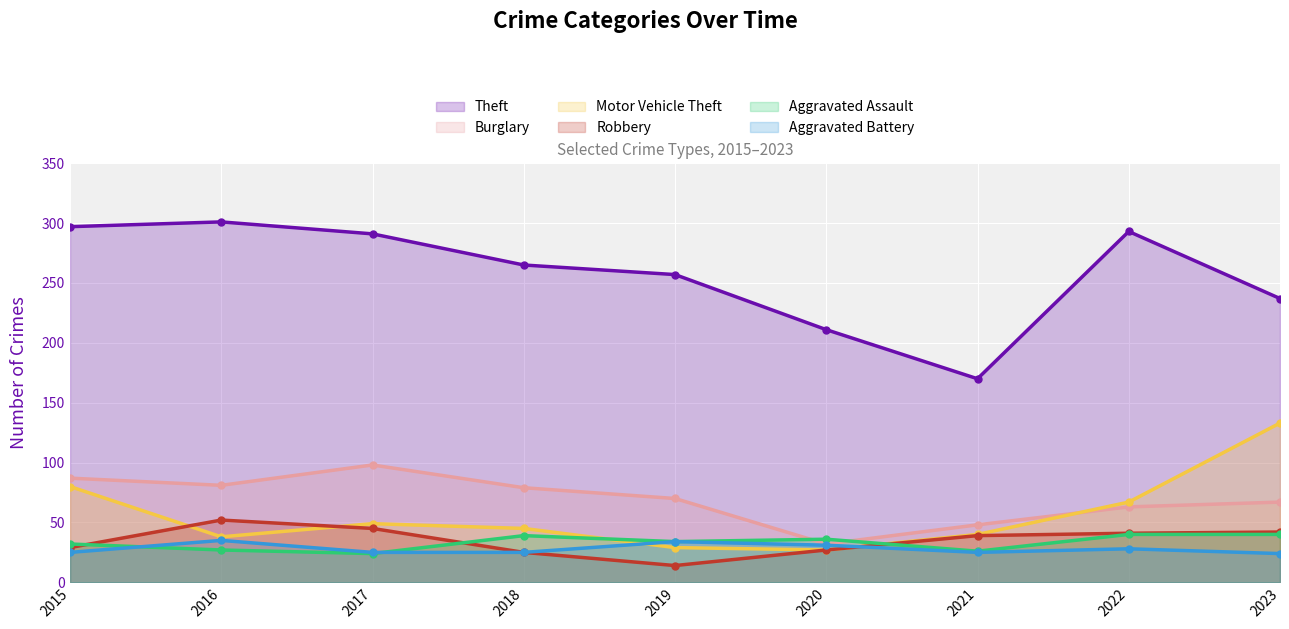

What is the spread (max minus min) of values at 2020?

184